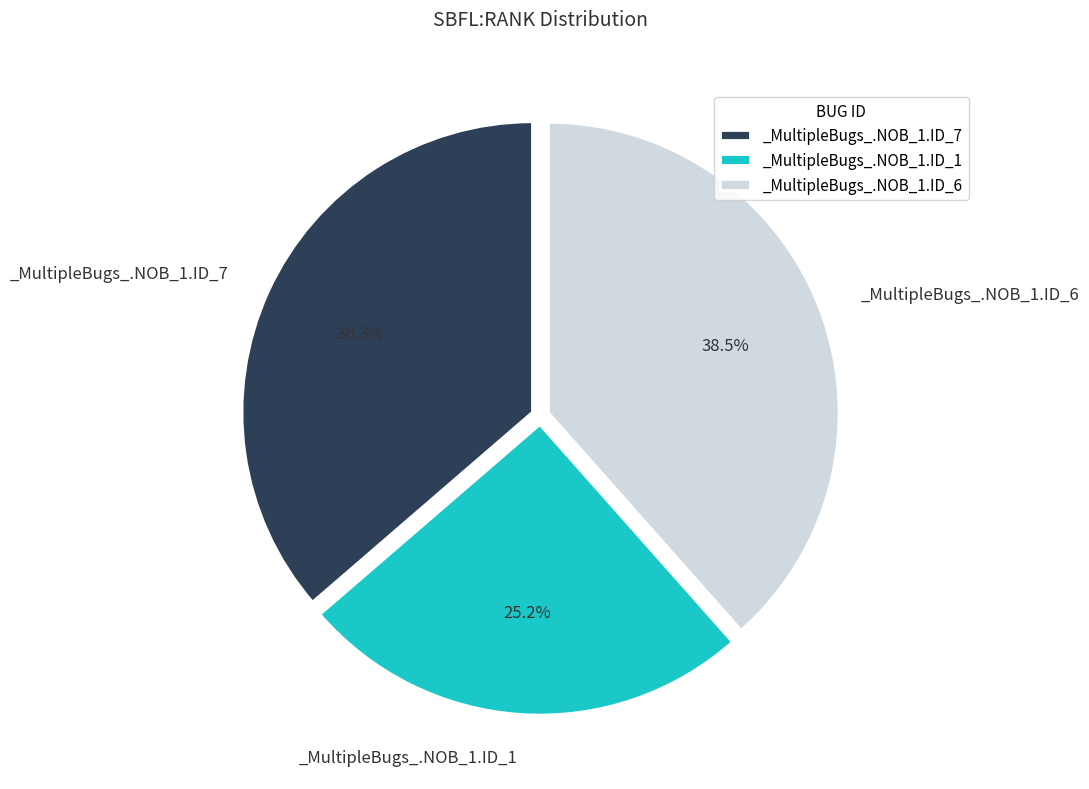

Approximately how many times larger is the value at _MultipleBugs_.NOB_1.ID_6 compared to _MultipleBugs_.NOB_1.ID_7?

1.1